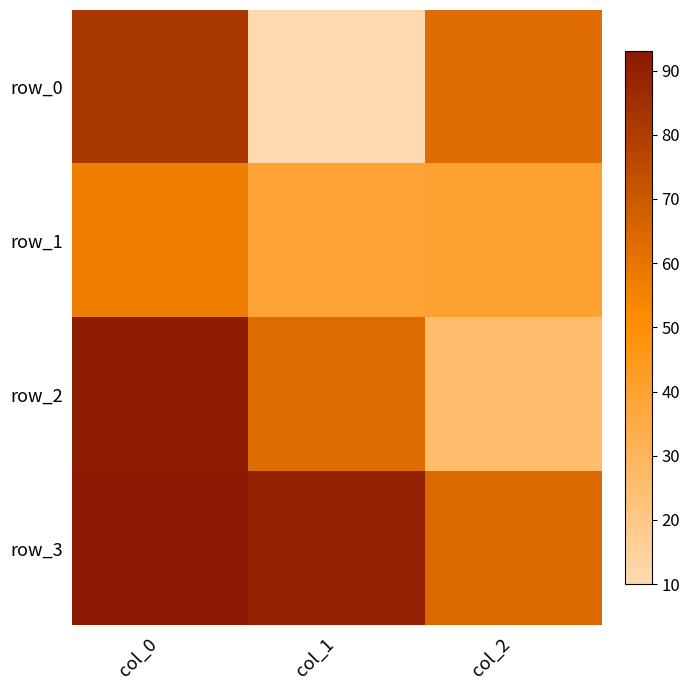

Reading left to right, what are all the values shown in this chart?

row_0: col_0=82	col_1=10	col_2=63
row_1: col_0=57	col_1=39	col_2=40
row_2: col_0=92	col_1=63	col_2=26
row_3: col_0=93	col_1=90	col_2=64